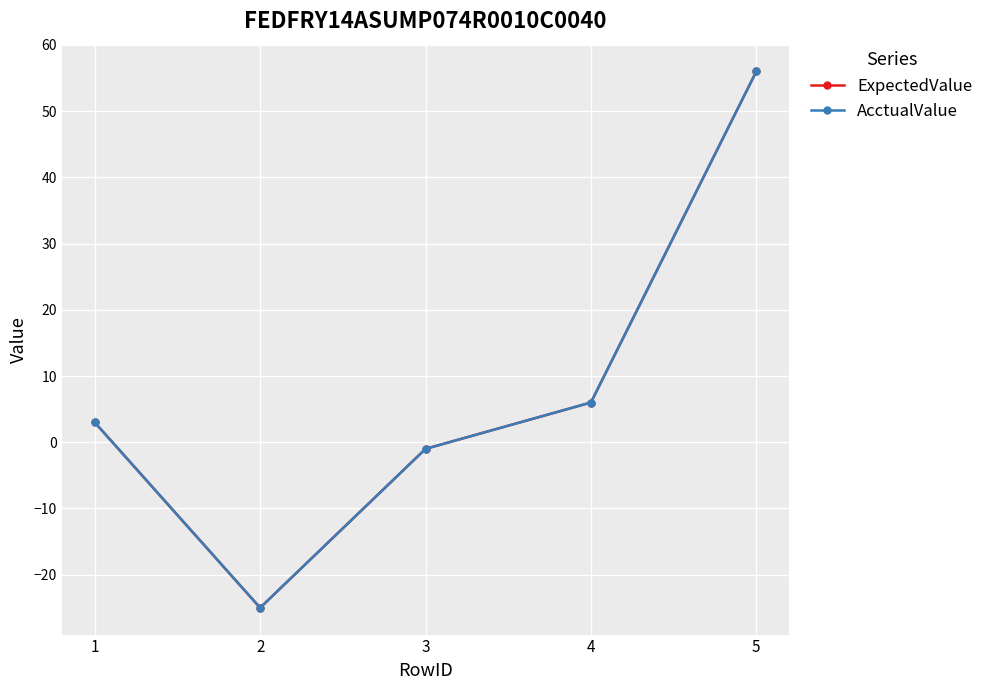

What is the greatest value displayed?

56